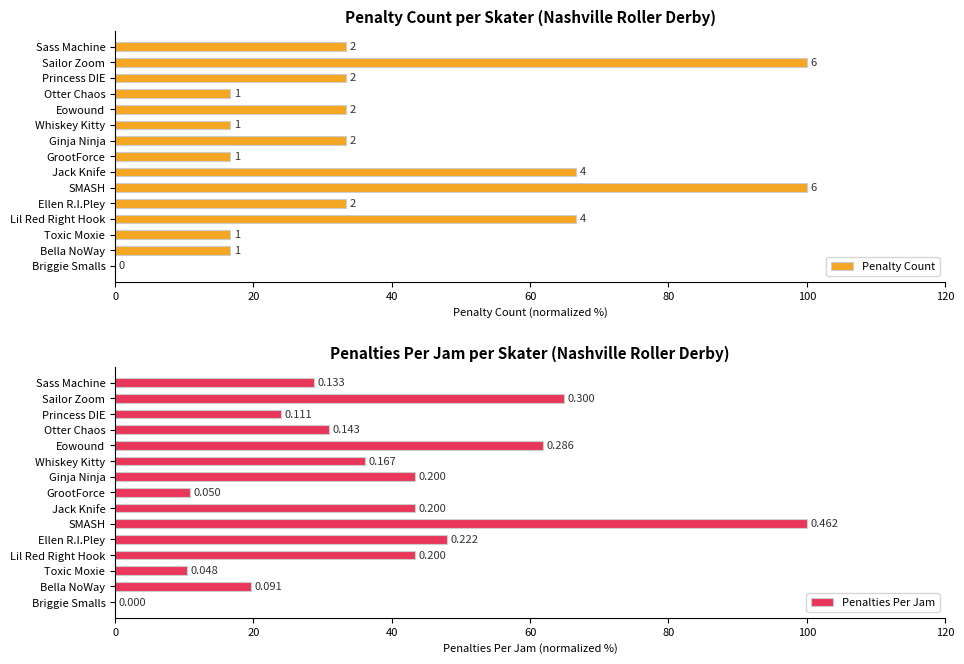

Rank the series by their average value, from lowest to highest.

Penalties Per Jam, Penalty Count